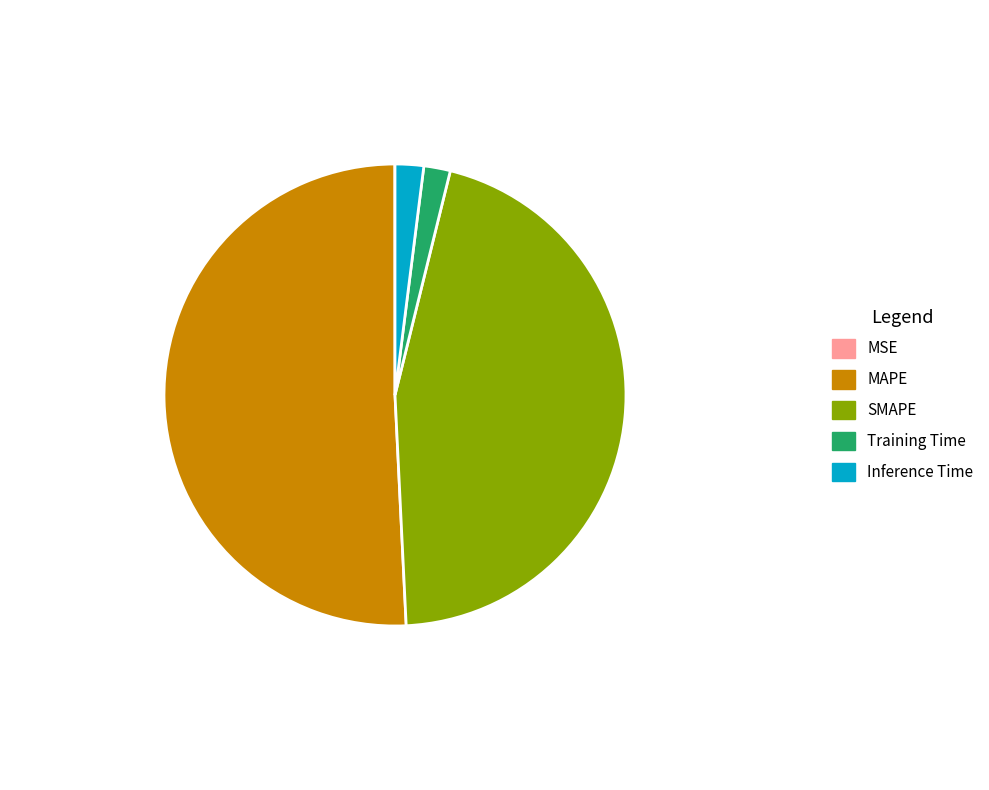

Which has a higher value, Training Time or MAPE?

MAPE